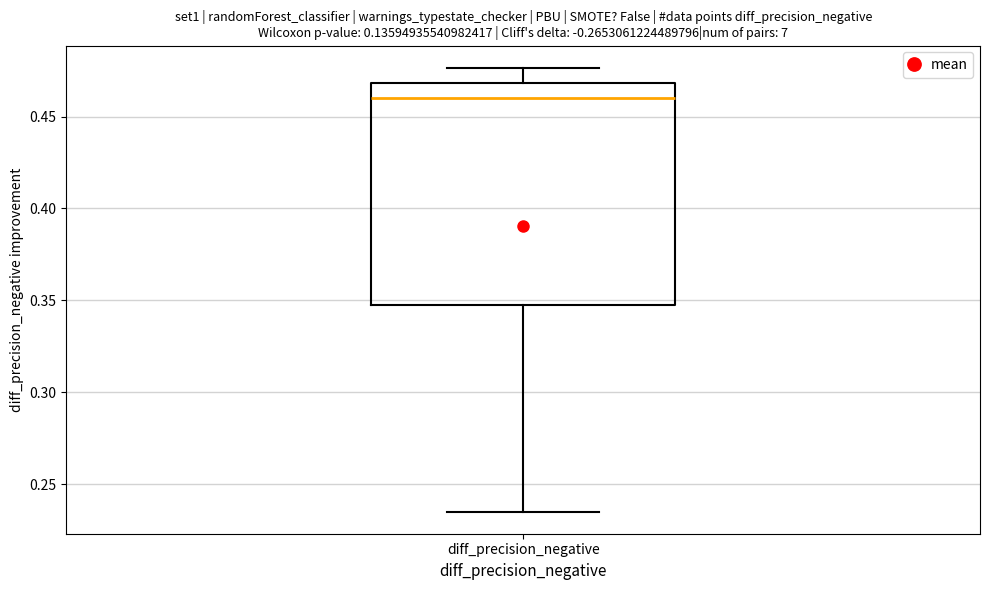

Where does the median line of the box for diff_precision_negative sit on the y-axis? The values are not printed on the chart, so give them approximately, as read against the axis.

0.460